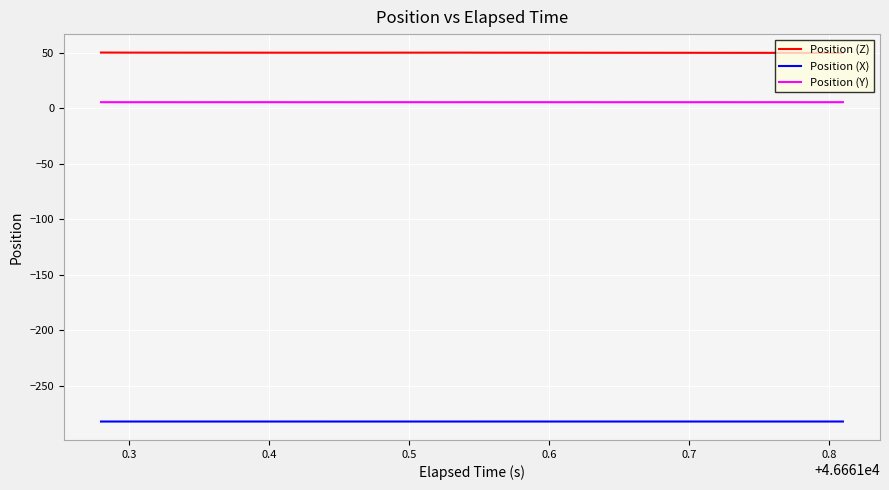

True or false: Position (X) and Position (Y) intersect in this chart.

False